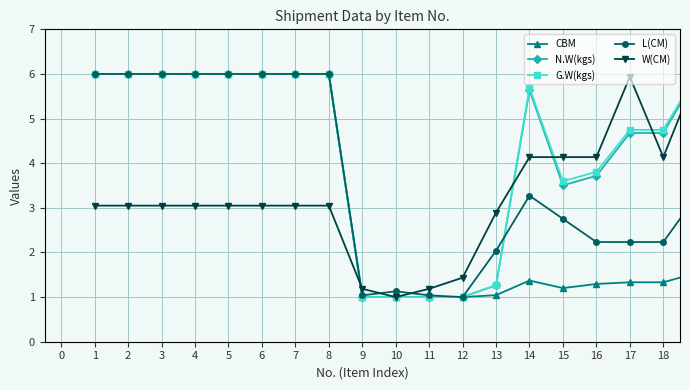

What is the maximum value for N.W(kgs)?

6.0